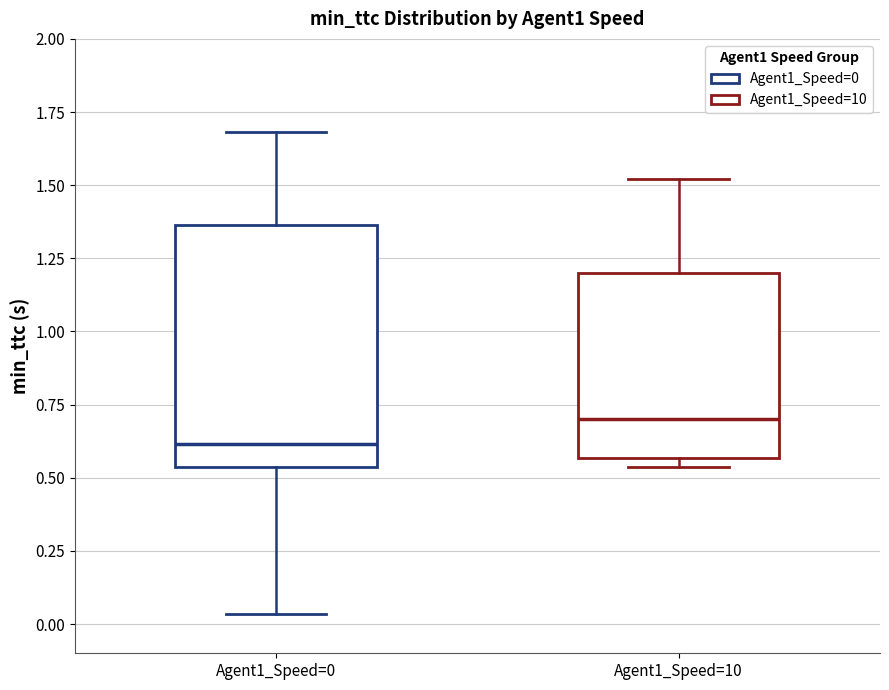

Which box is the tallest, from its lower edge to its upper edge?

Agent1_Speed=0